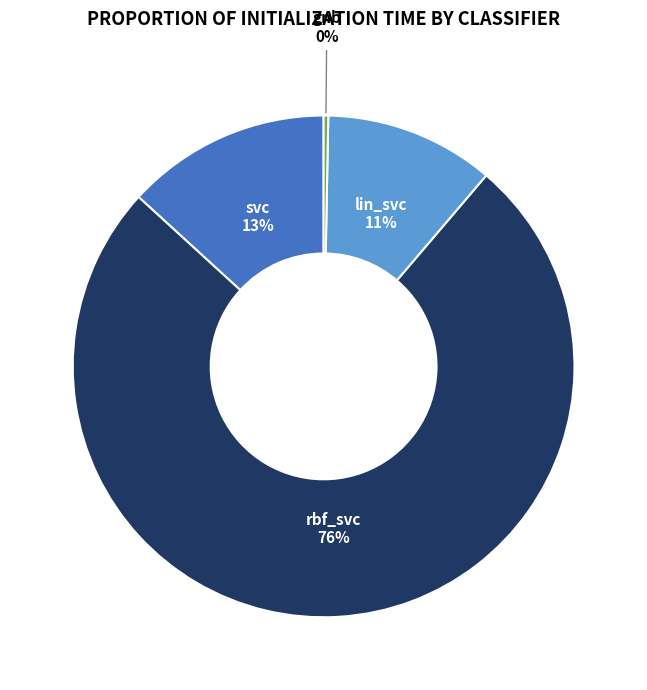

Count the number of slices in the pie.

4